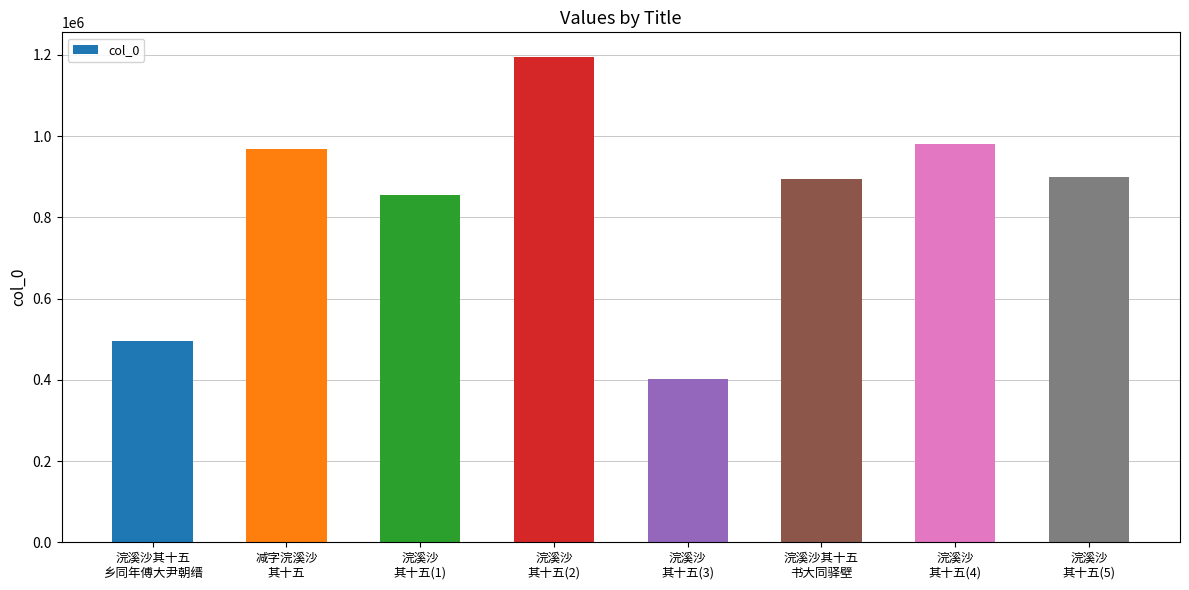

What position from the right is 浣溪沙
其十五(5)?

1